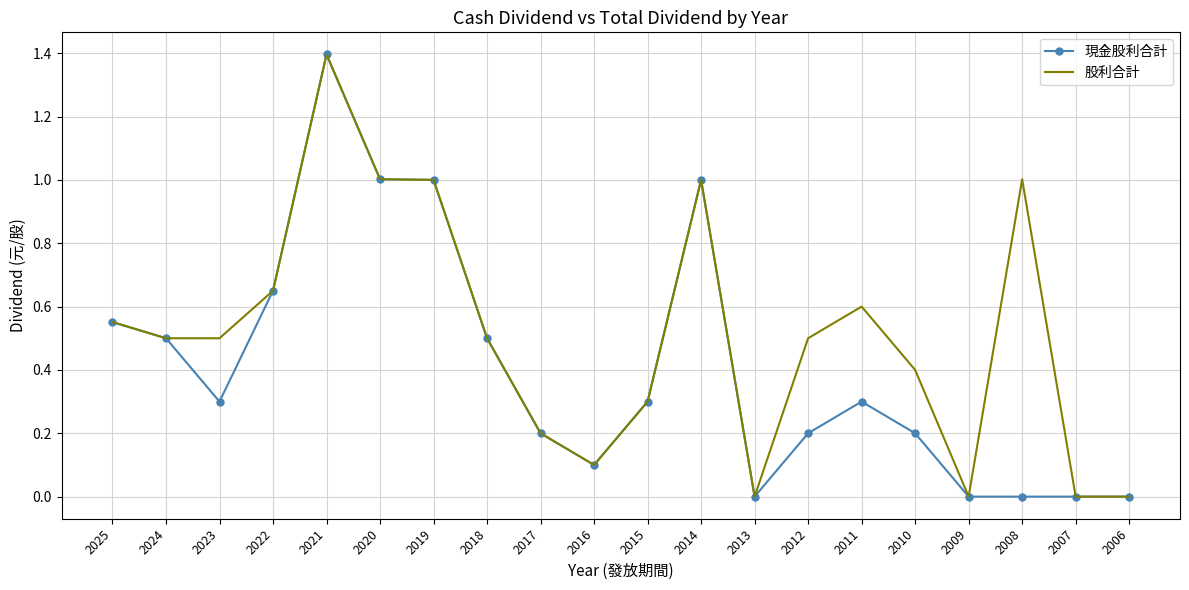

List the series in order of their overall mean, lowest first.

現金股利合計, 股利合計